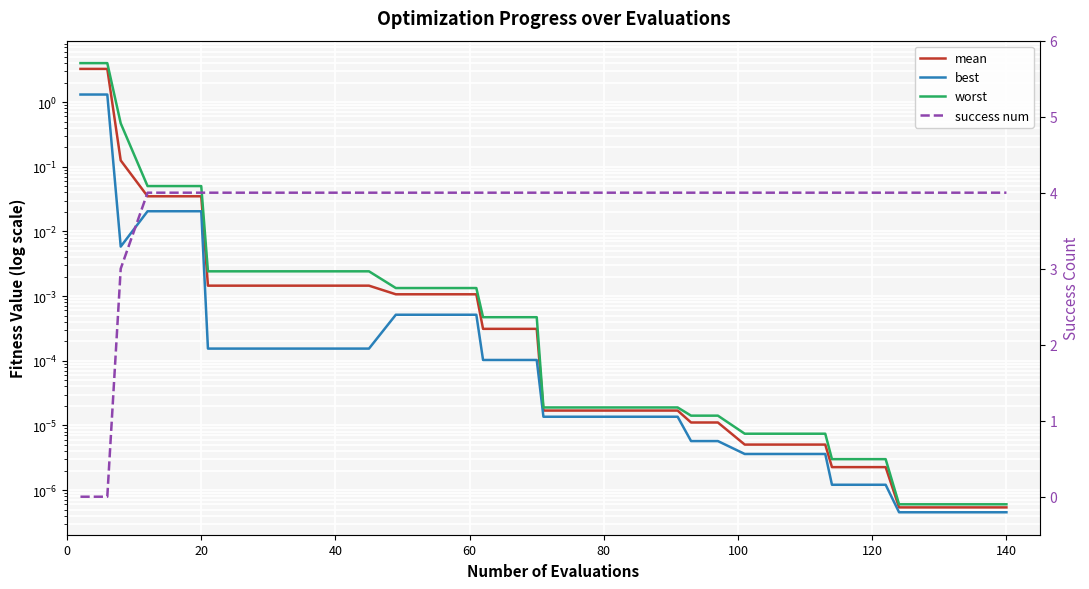

Is it true that best equals 0.0 at 37?

True